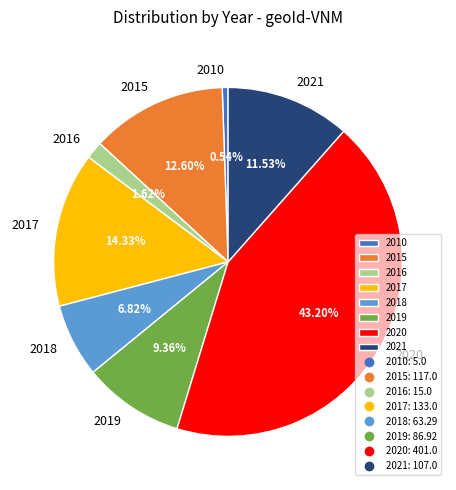

Do 2015 and 2021 together represent more than half of the pie?

No